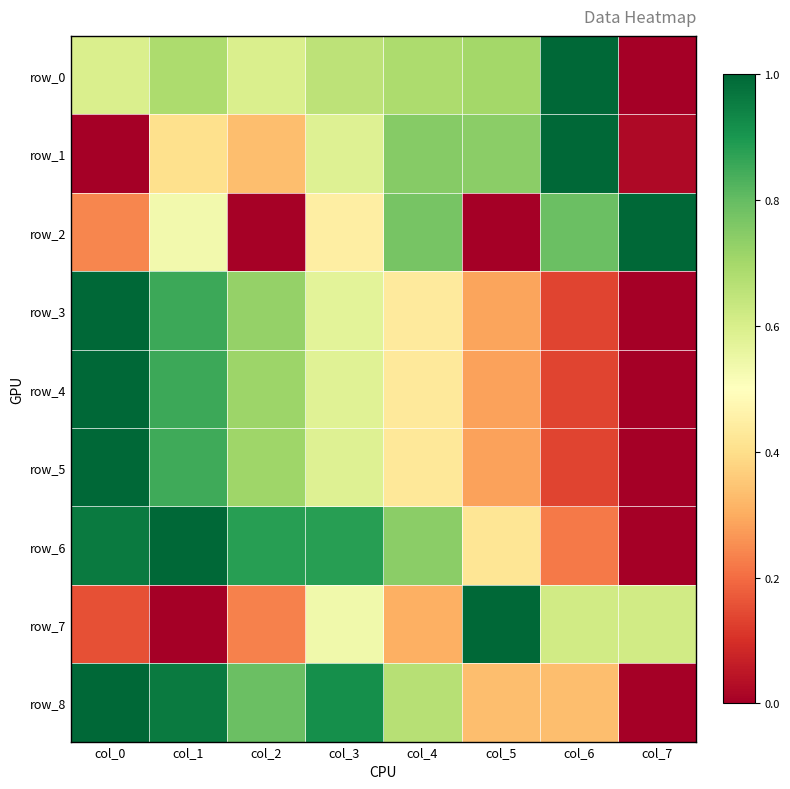

True or false: row_3 has a value of 0.1 at col_6.

False